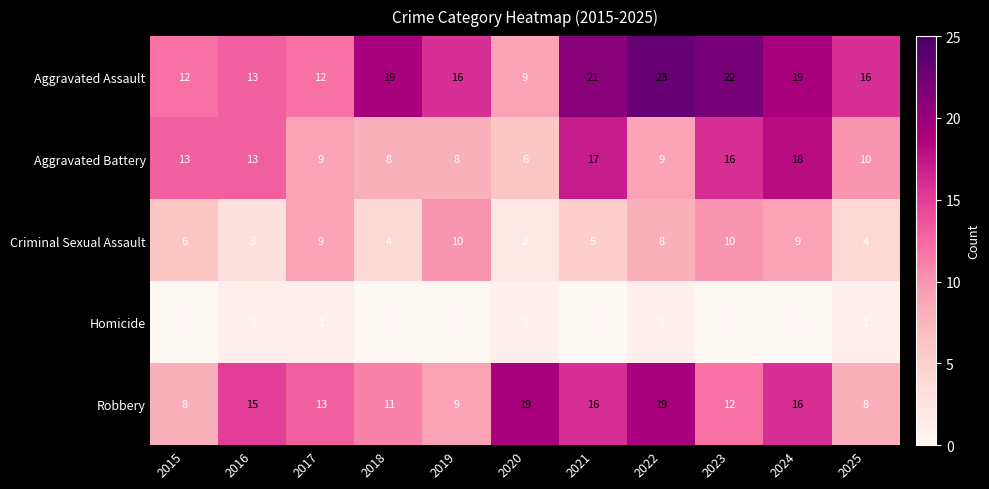

At how many categories does at least one series exceed 2?

11